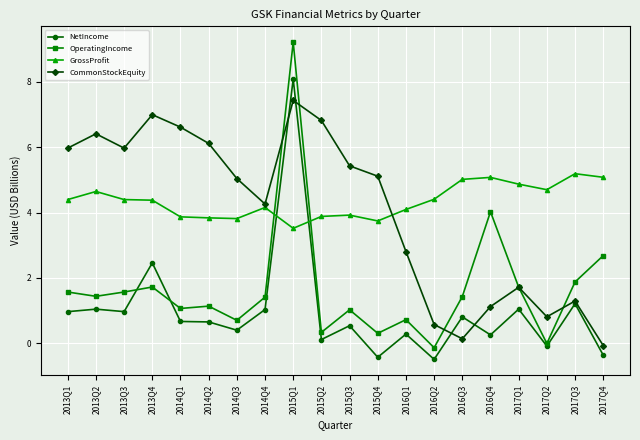

What is the maximum value shown in the chart?

9.2